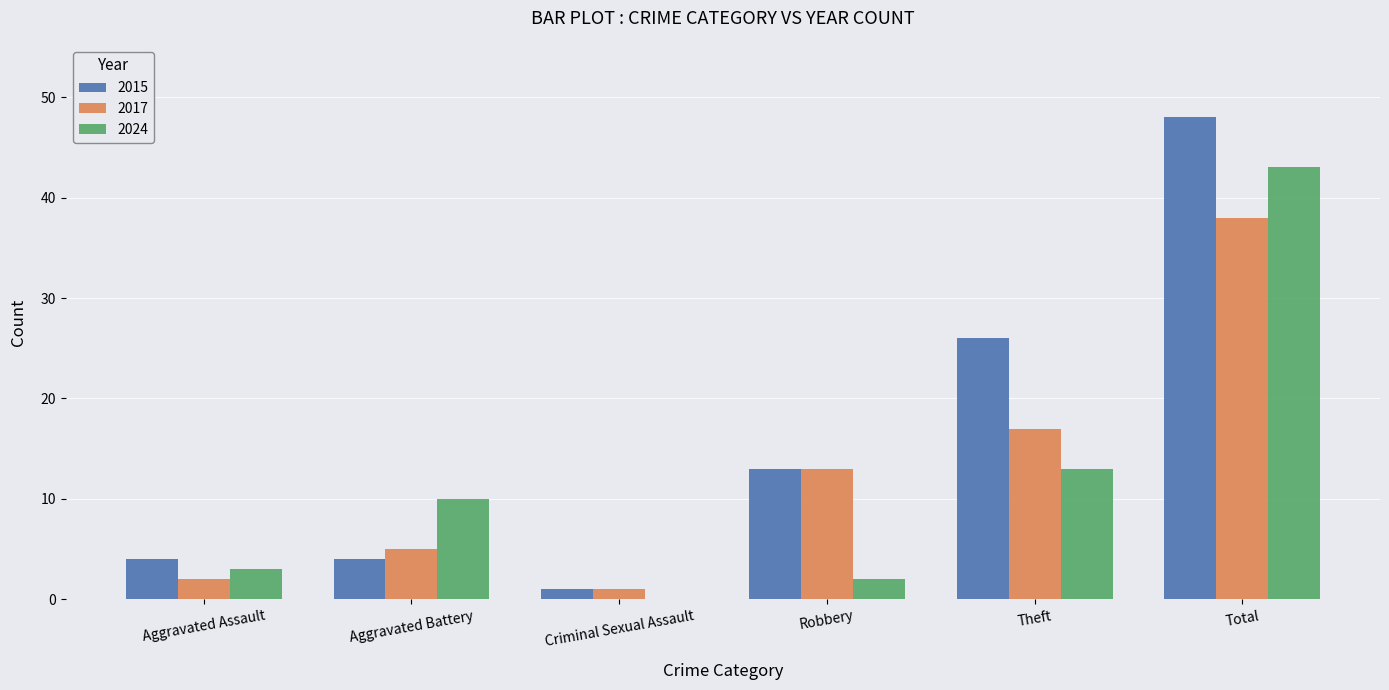

What is the average value of the 2015 series?

16